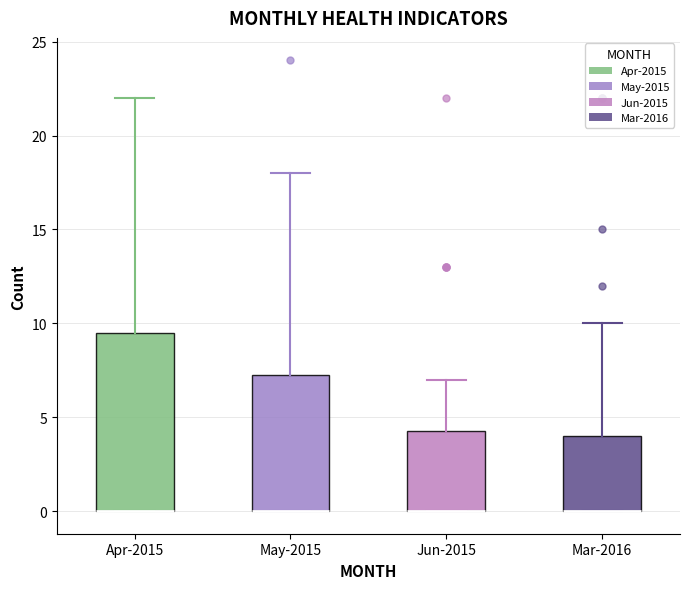

Reading left to right, transcribe this box plot: for each box, give where its median line is, the range the box spans, and where its two whiskers end, as read against the y-axis. The values are not printed on the chart, so give them approximately, as read against the axis.

Apr-2015: median 0.0 (drawn on the box's lower edge), box 0.0 to 9.5, whiskers 0.0 to 22.0
May-2015: median 0.0 (drawn on the box's lower edge), box 0.0 to 7.5, whiskers 0.0 to 18.0
Jun-2015: median 0.0 (drawn on the box's lower edge), box 0.0 to 4.5, whiskers 0.0 to 7.0
Mar-2016: median 0.0 (drawn on the box's lower edge), box 0.0 to 4.0, whiskers 0.0 to 10.0